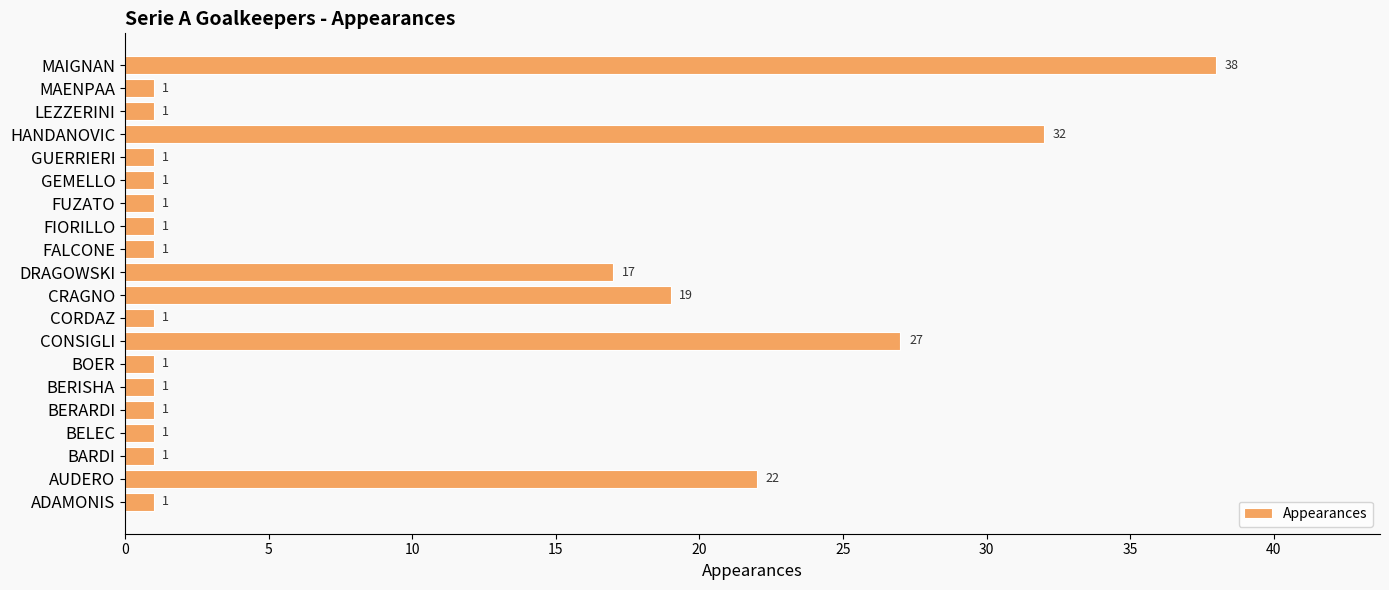

How many data points are above 1?

6